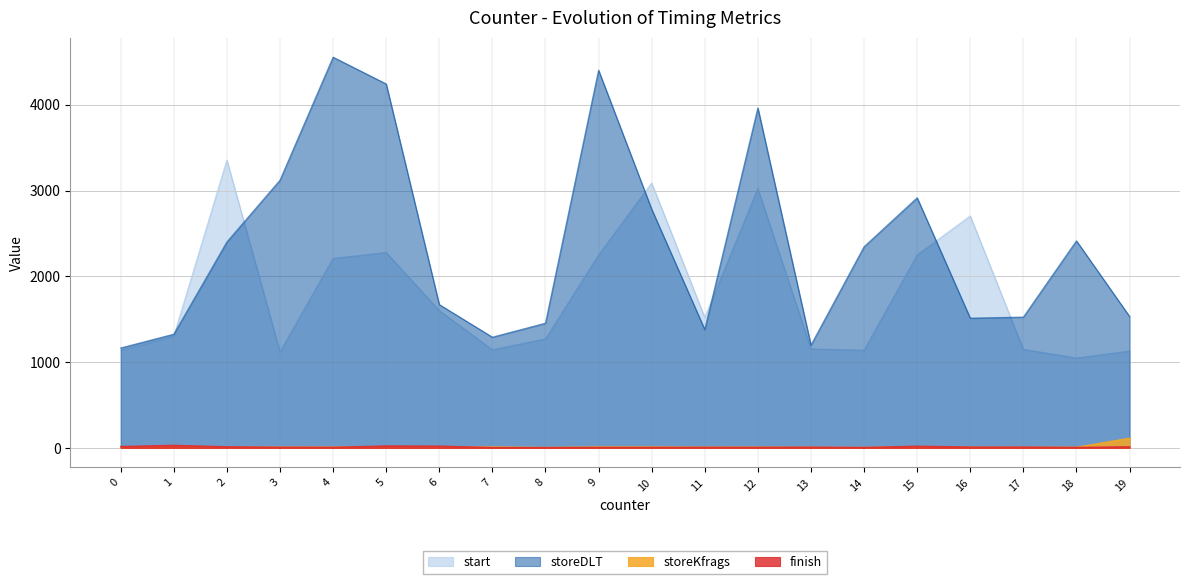

Where is the first local maximum for start?

2